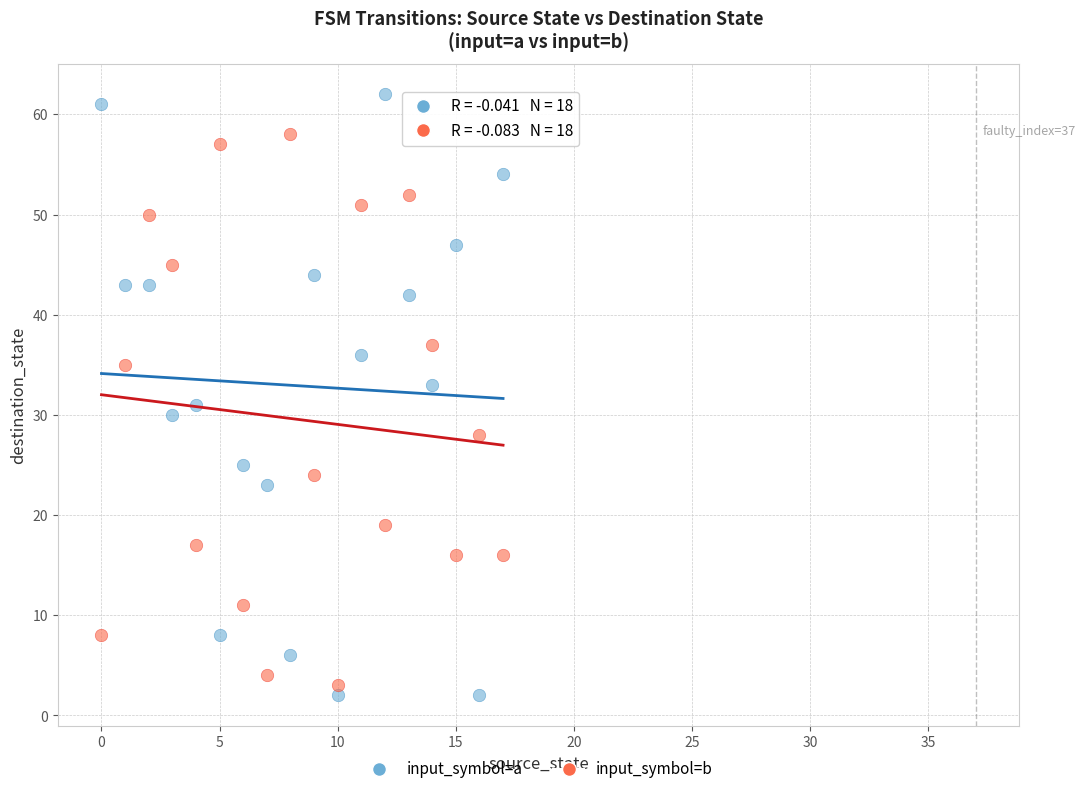

What are all the series names shown in the legend?

input_symbol=a, input_symbol=b